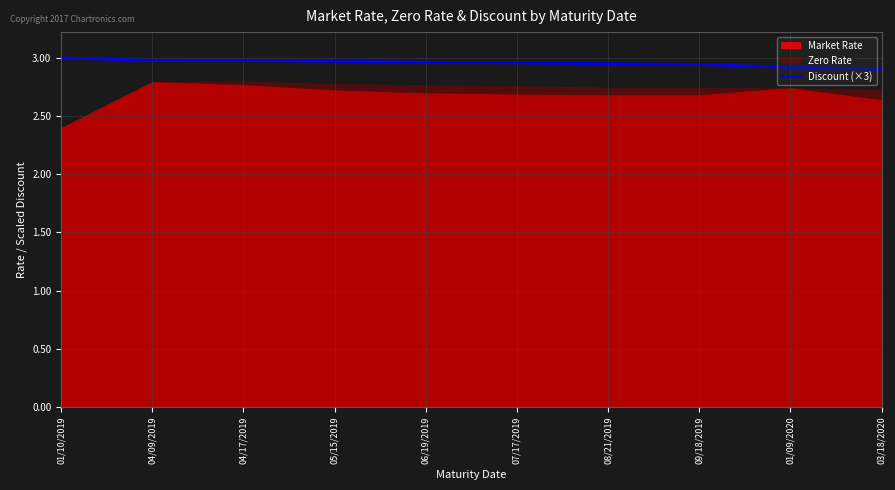

True or false: the data shows 3.0 at 01/10/2019.

True